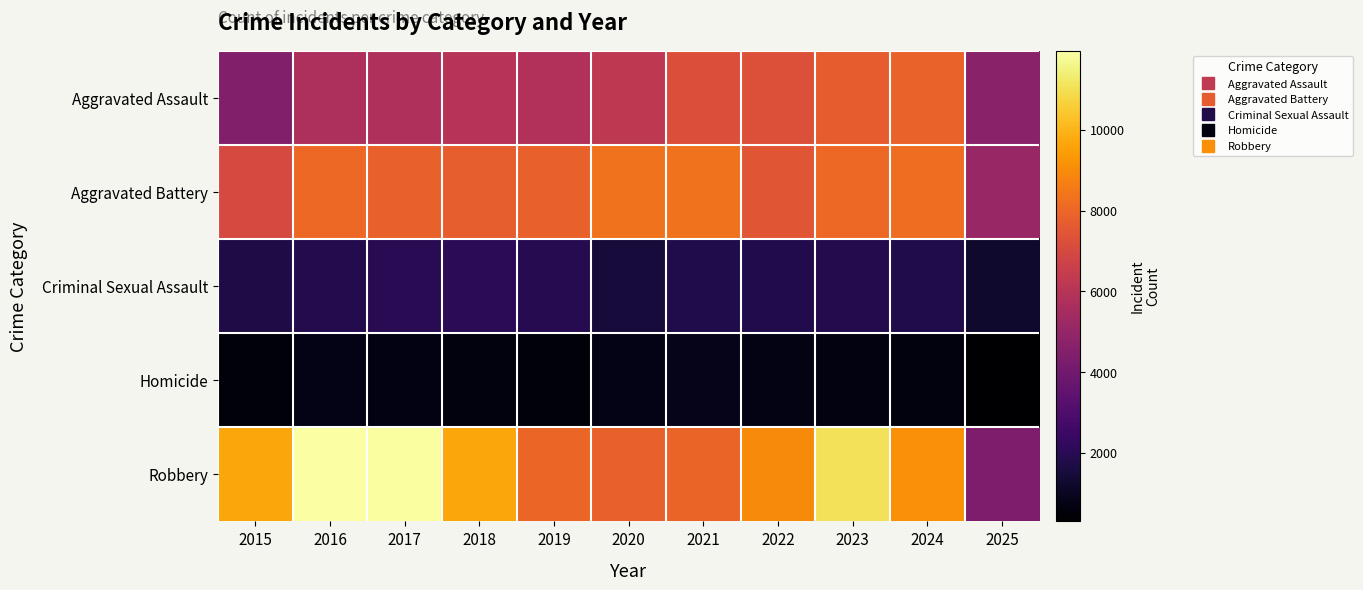

Which series has the largest total across all categories?

Robbery